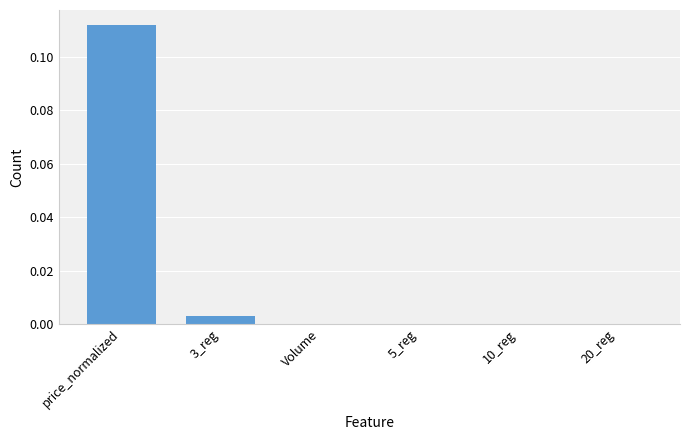

True or false: the data shows 0.0 at 20_reg.

True